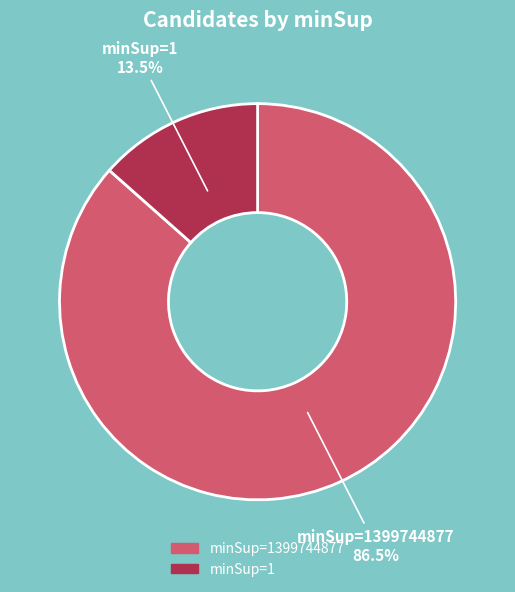

Between minSup=1399744877 and minSup=1, which is larger?

minSup=1399744877